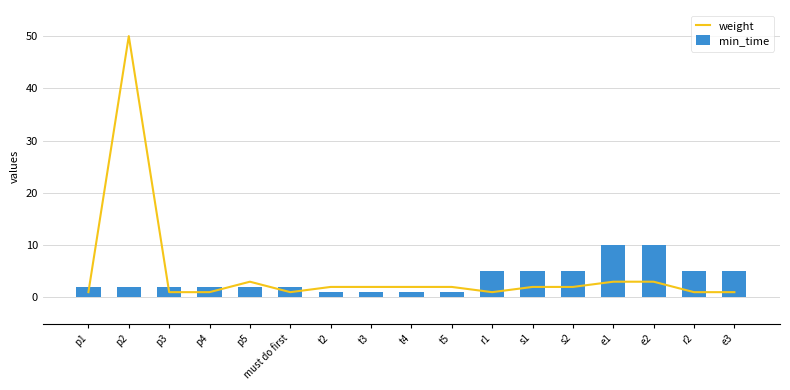

Where does the weight series first go above 2?

p2